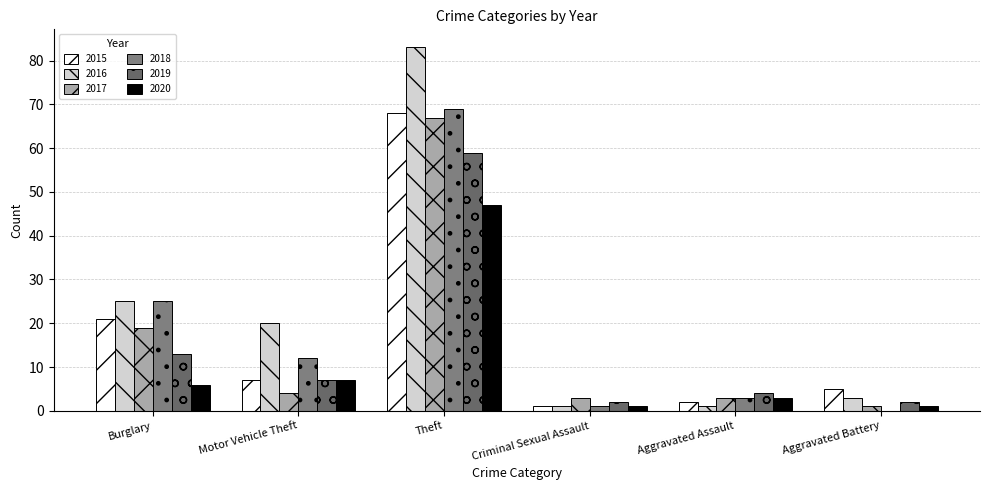

Is it true that 2020 equals 6 at Burglary?

True